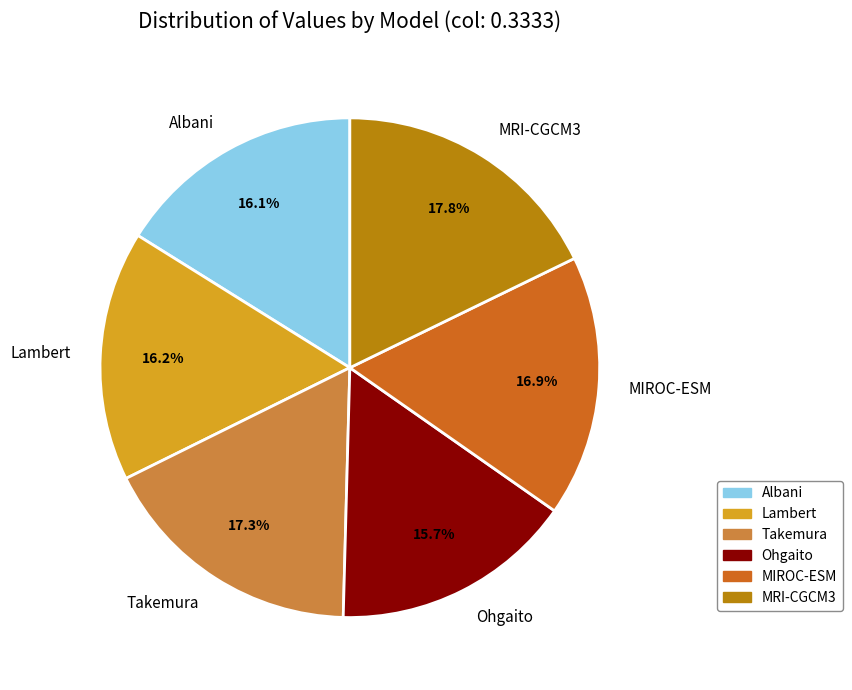

Does any single category account for the majority?

No